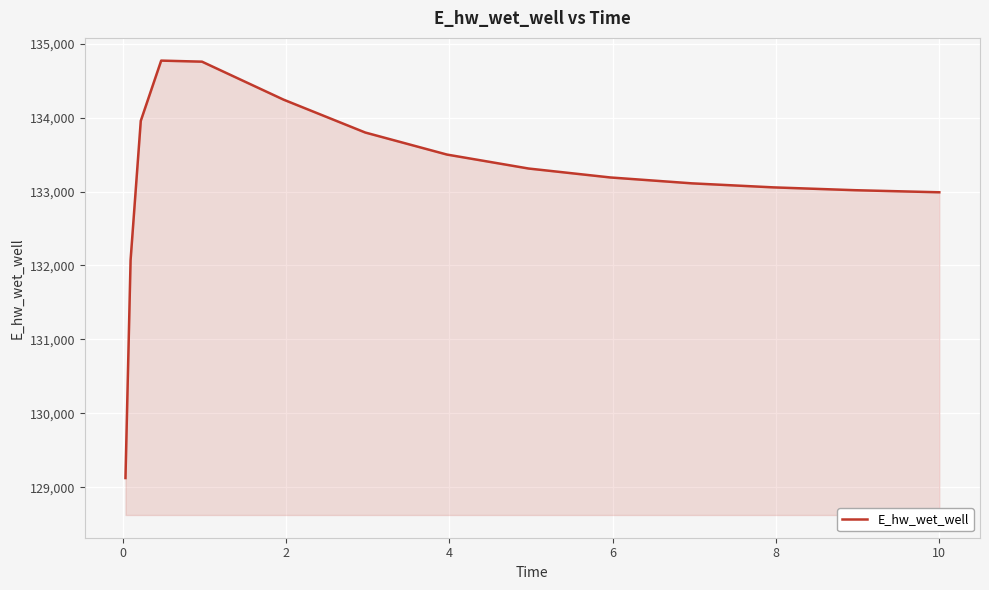

How many lines are shown in the chart?

1